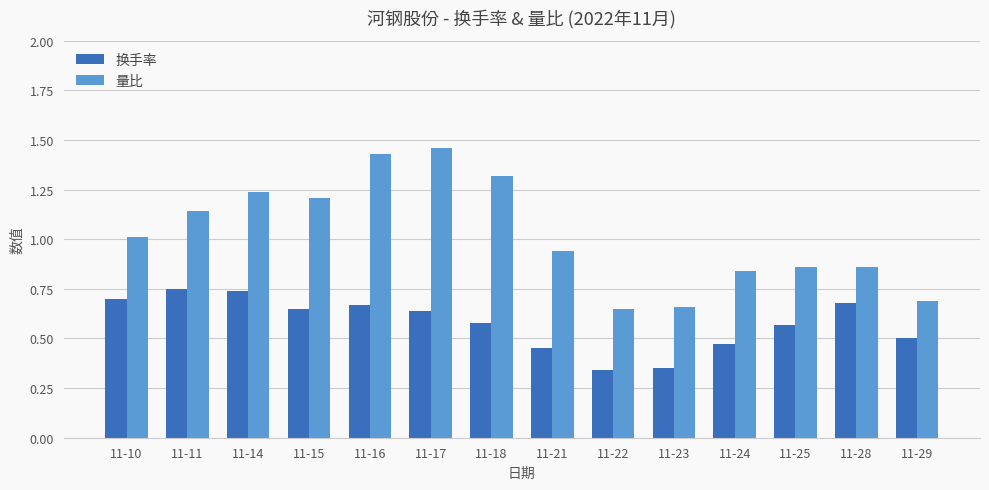

Which series has the widest spread of values?

量比